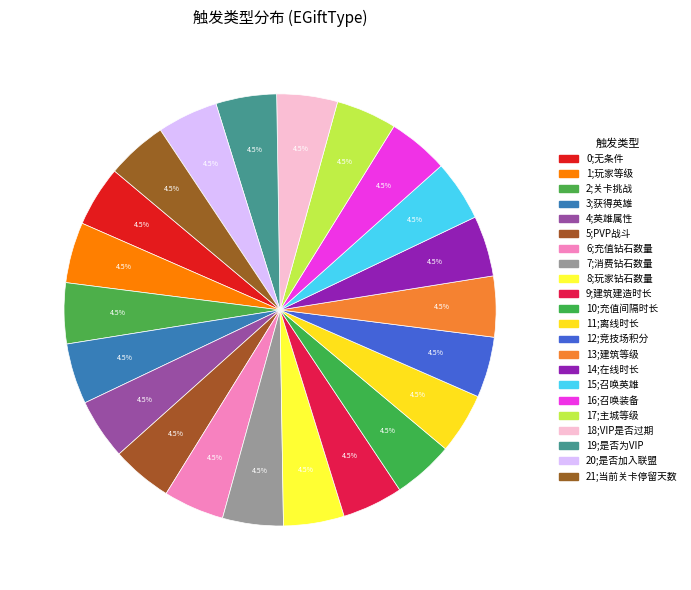

Count the number of slices in the pie.

22